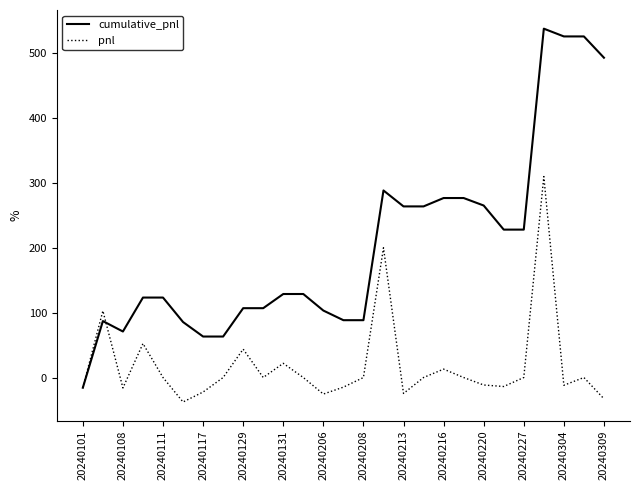

List the series in order of their overall mean, highest first.

cumulative_pnl, pnl